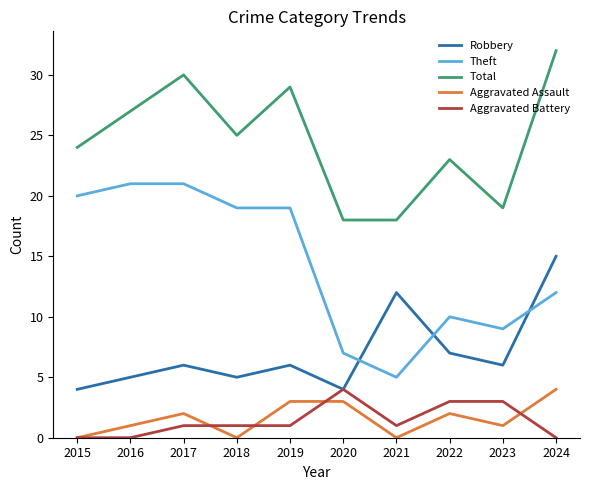

In Robbery, how many points are higher than both neighbors (excluding endpoints)?

3